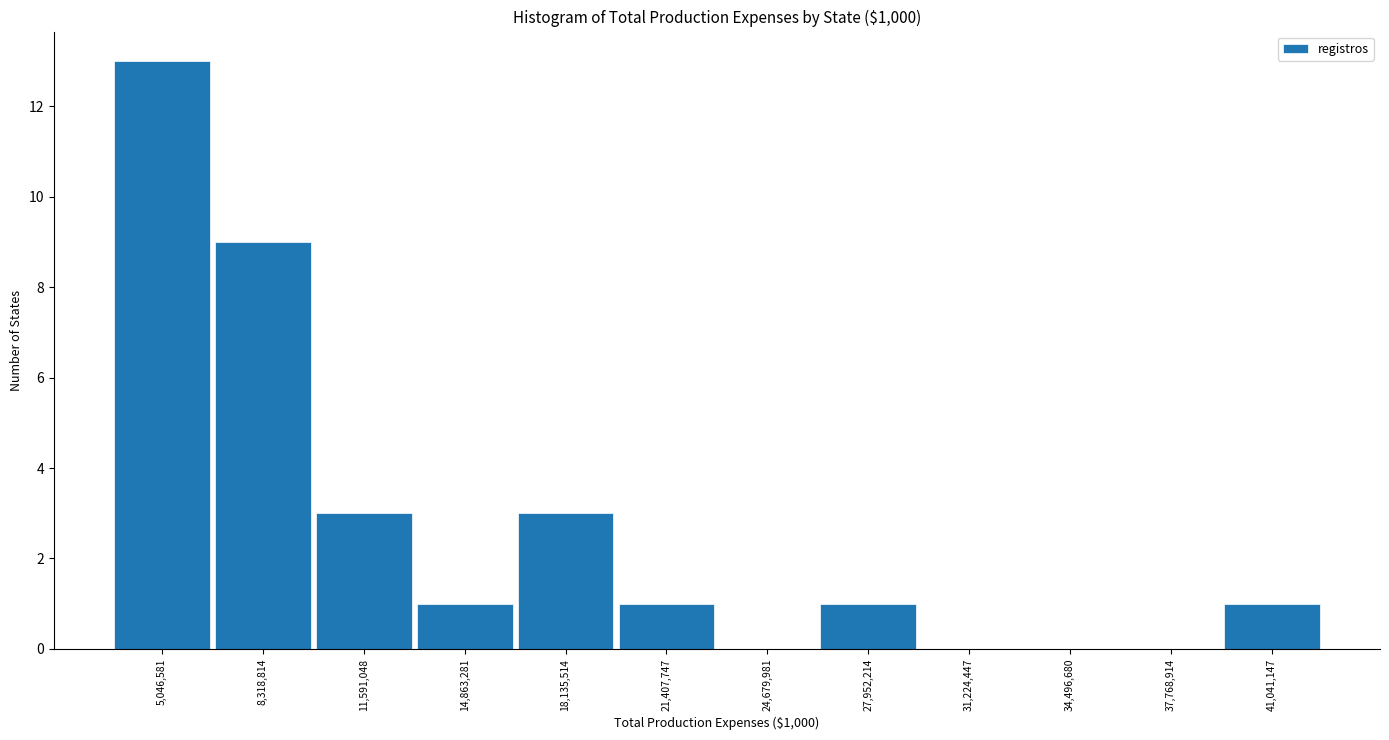

What is the height of the bar covering 3500000 to 6500000 on the x-axis? Neither the bar edges nor the heights are printed on the chart, so give them approximately, as read against the axes.

13